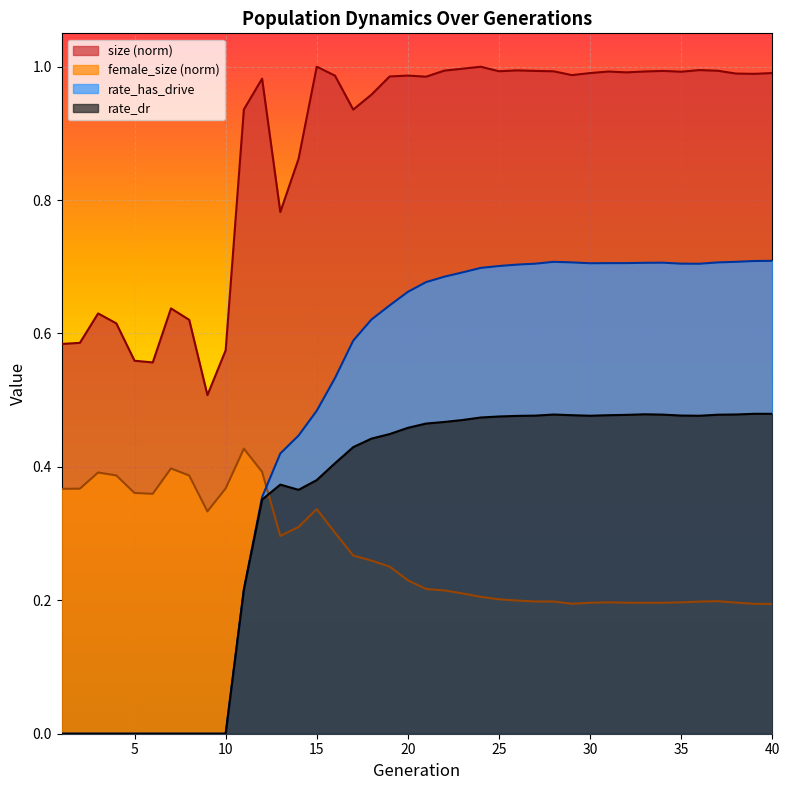

Is the value of rate_has_drive at 6 greater than the value of rate_dr at 26?

No